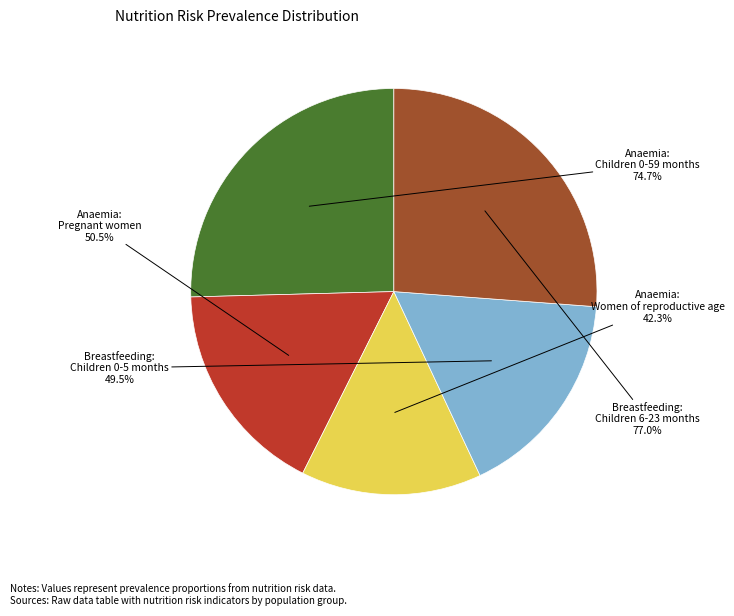

Combined, what portion of the pie is Breastfeeding - Children 6-23 months and Anaemia prevalence - Children 0-59 months?

51.6%